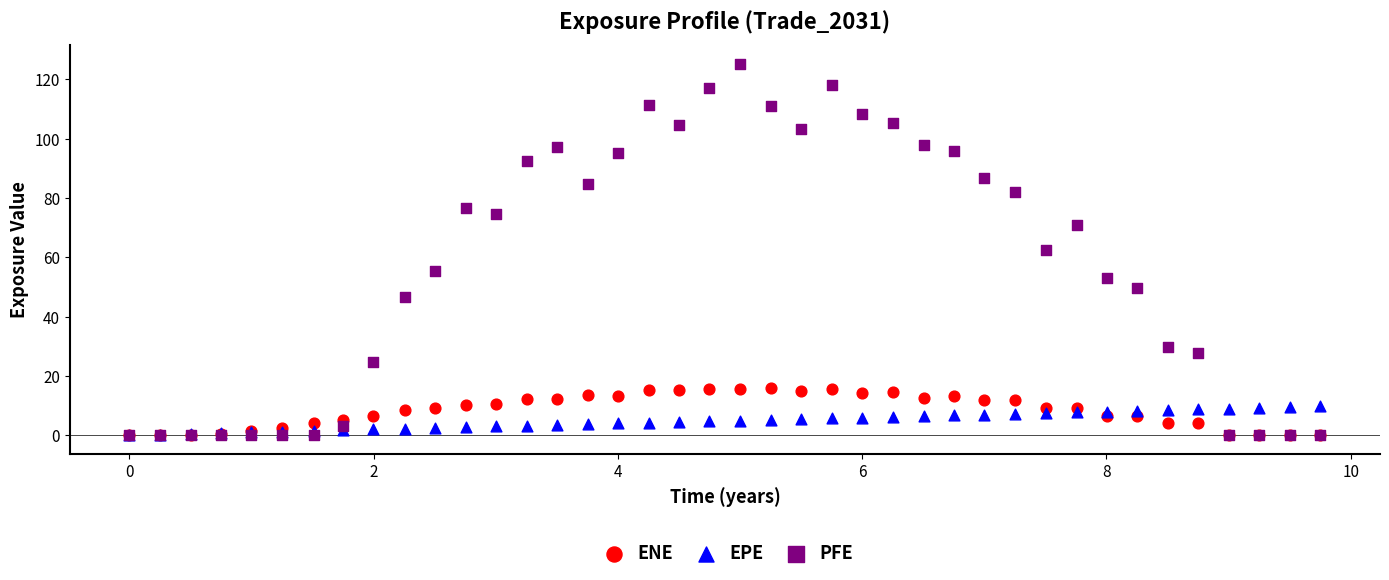

What are all the series names shown in the legend?

ENE, EPE, PFE